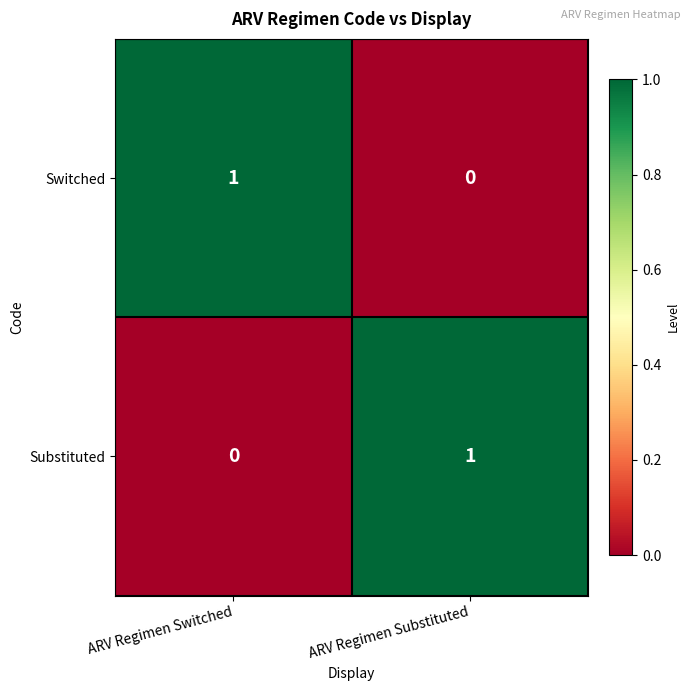

At which label is Switched closest to 0?

ARV Regimen Substituted